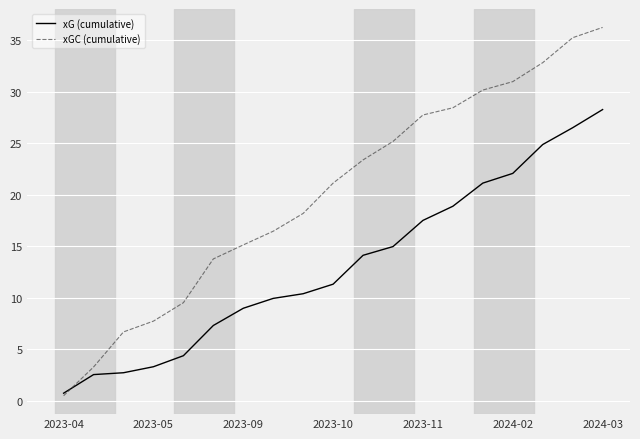

Which series has the largest range (max minus min)?

xGC (cumulative)